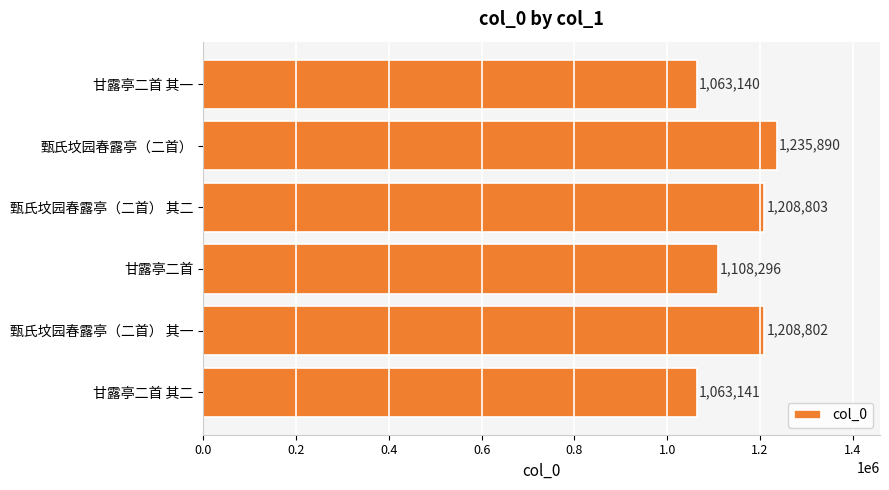

What is the label of the 5th bar from the bottom?

甄氏坟园春露亭（二首）